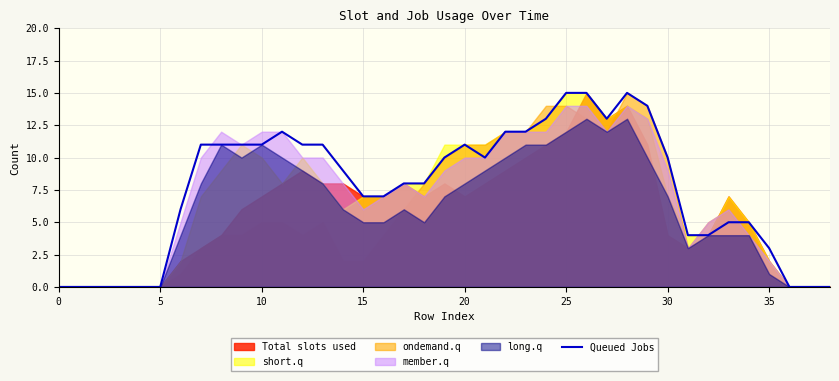

What is the highest value of the Queued Jobs series?

15